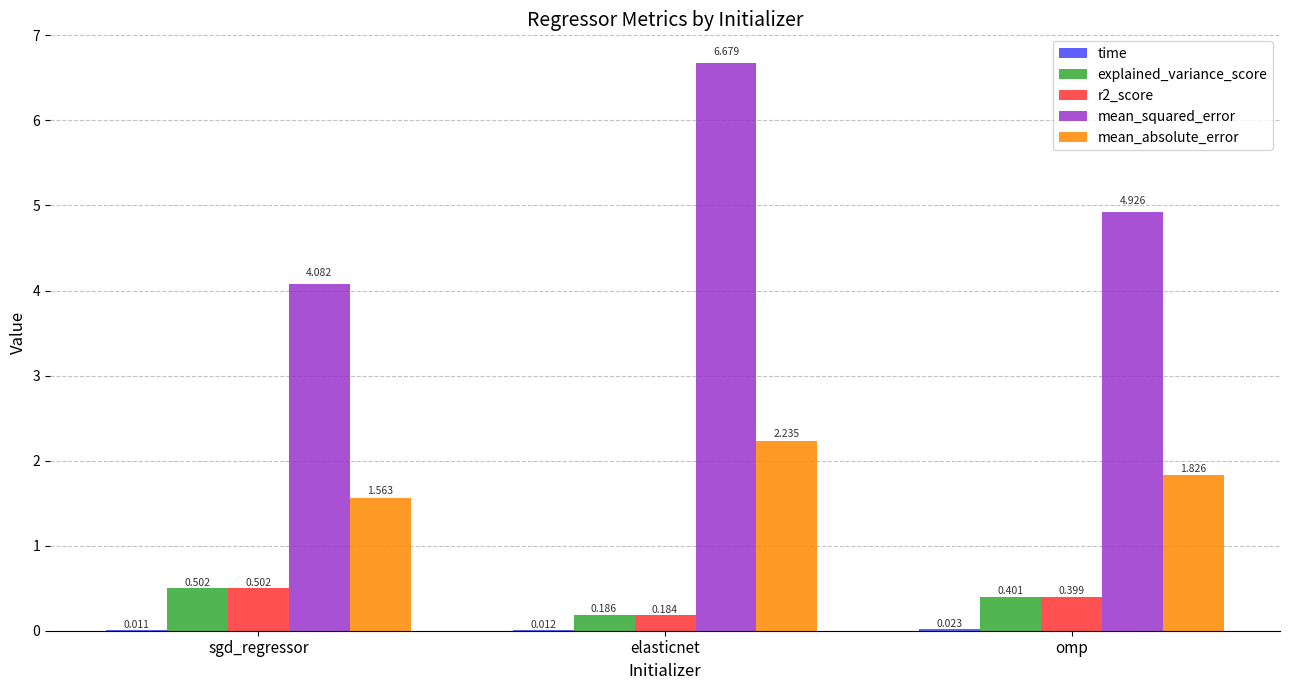

At which category is the sum across all series the highest?

elasticnet